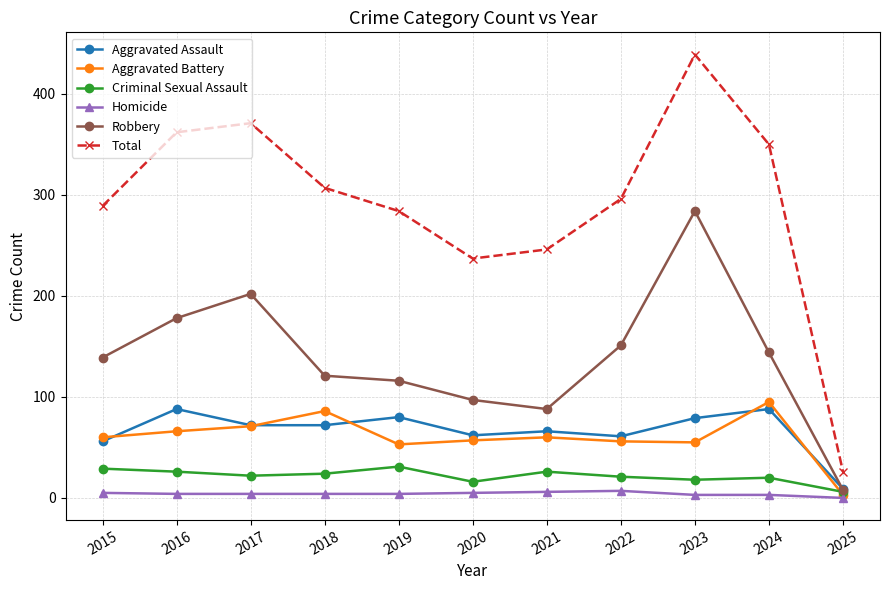

Is the value of Aggravated Assault at 2016 greater than the value of Criminal Sexual Assault at 2021?

Yes